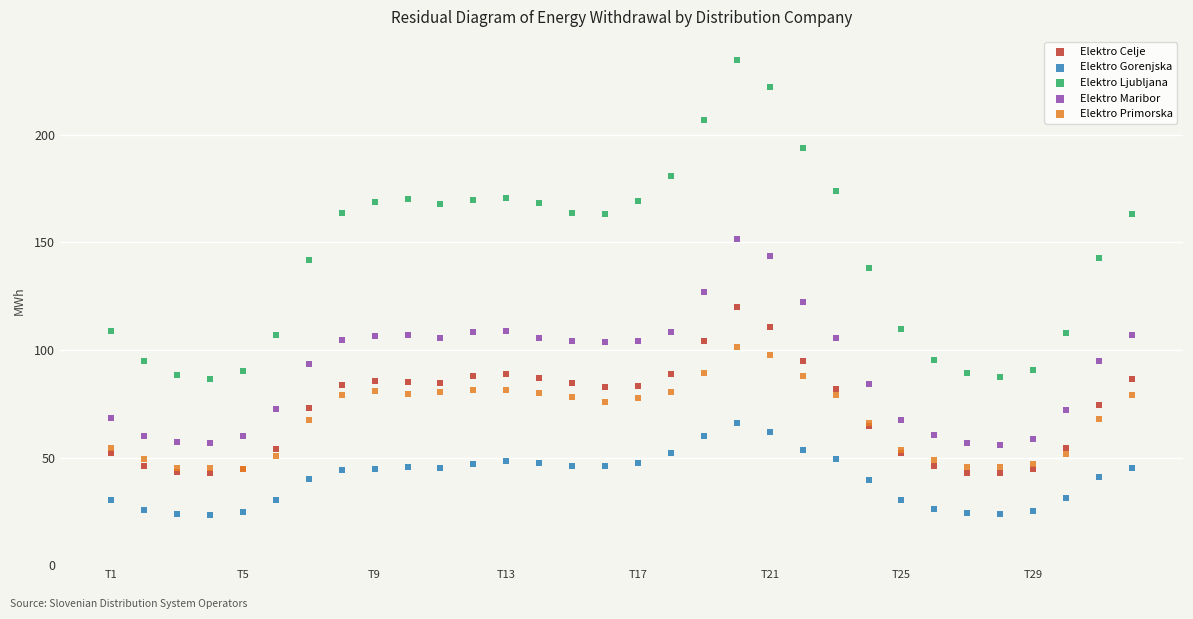

Which series contains the highest Y value?

Elektro Ljubljana